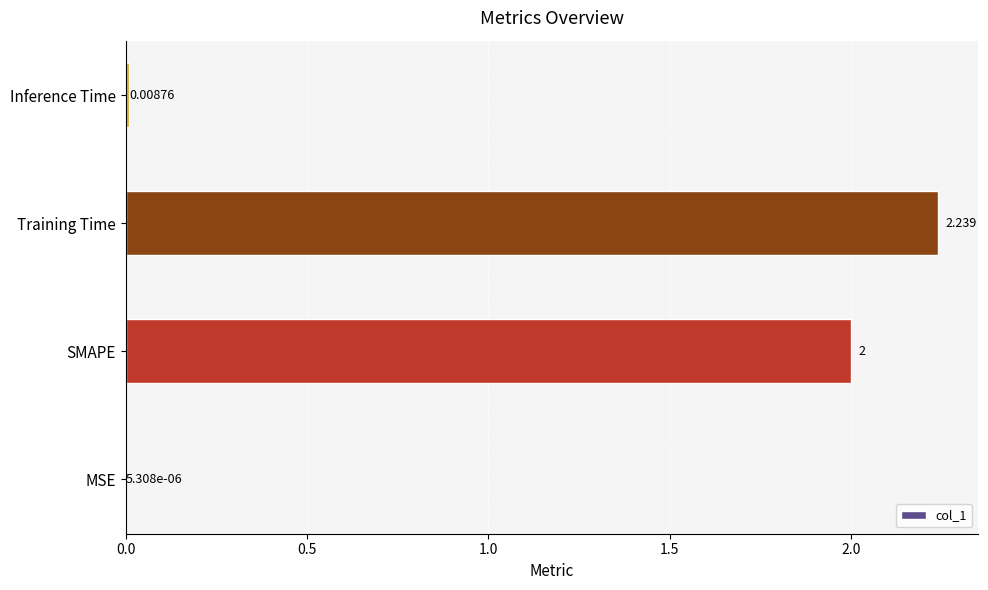

What is the average value?

1.1